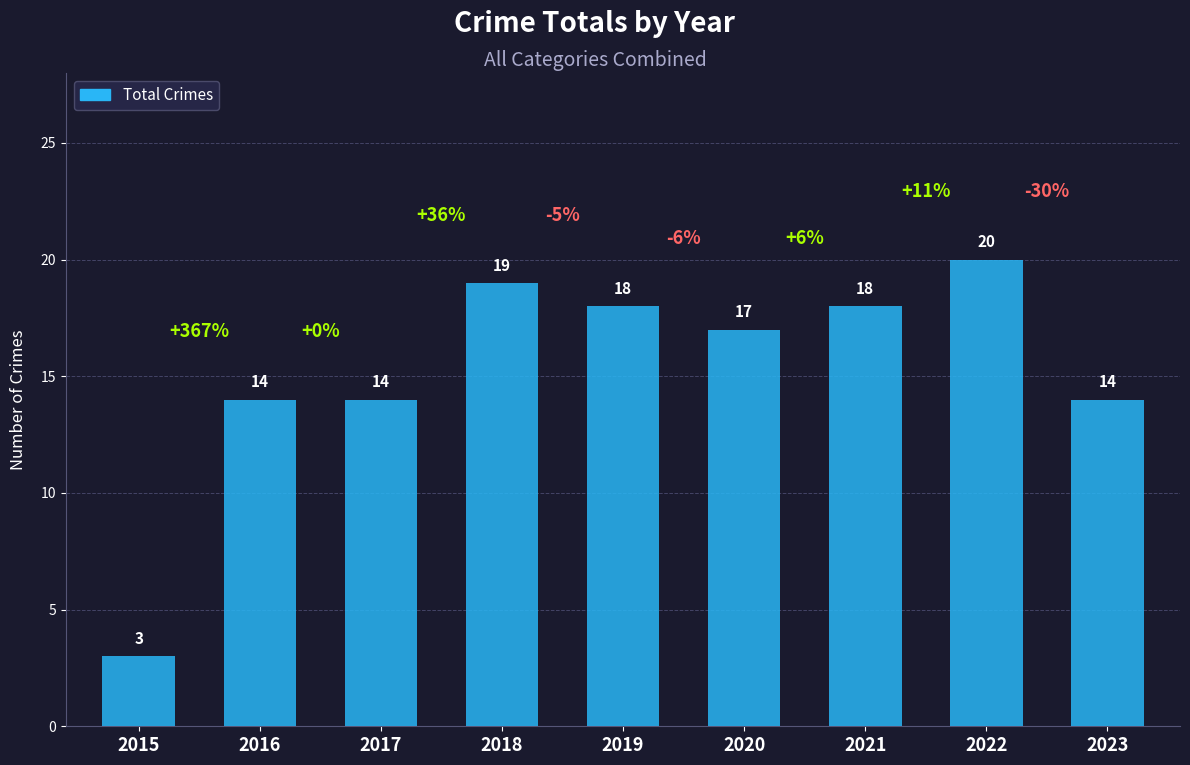

What is the value of the 5th bar from the left?

18